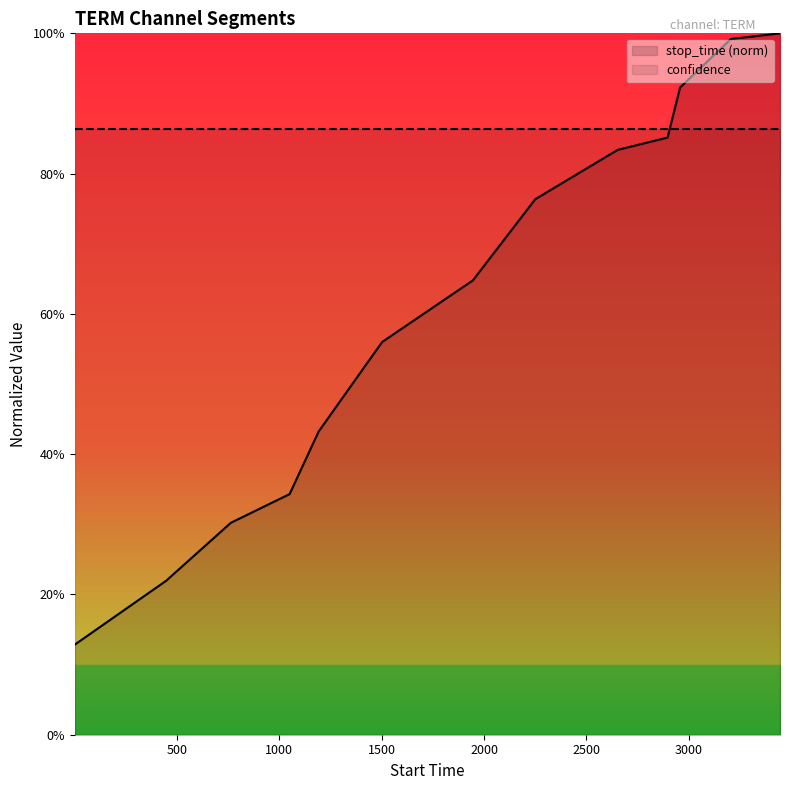

What are all the series names shown in the legend?

stop_time (norm), confidence